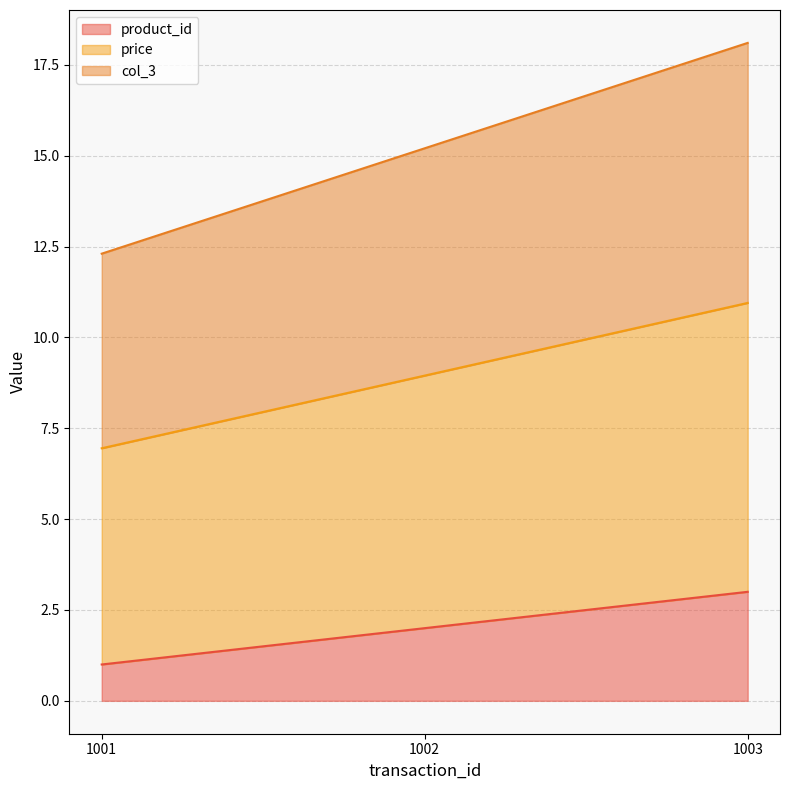

At which category is the sum across all series the highest?

1003